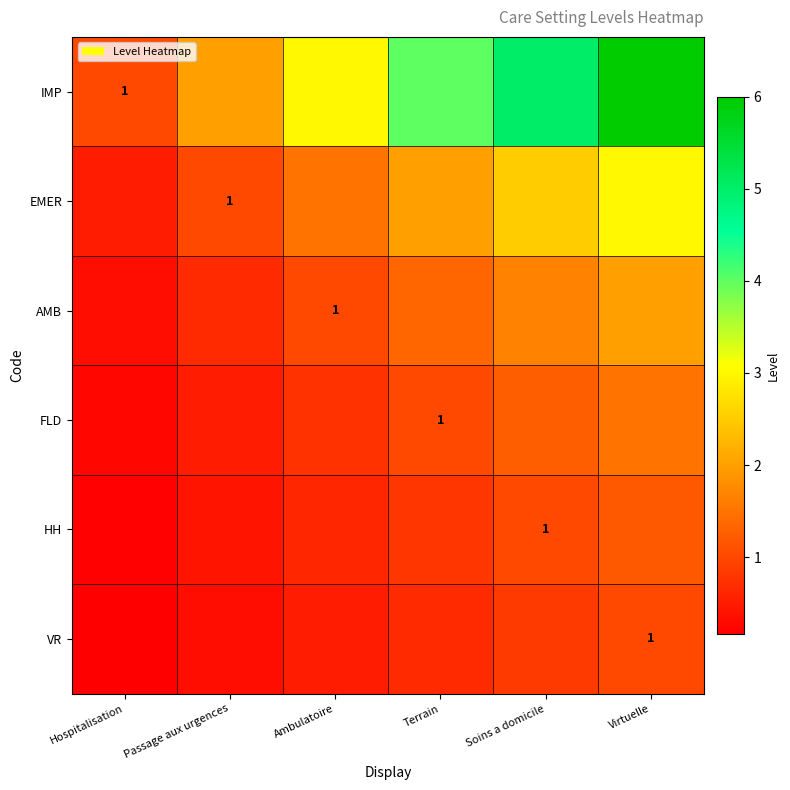

Rank the series by their maximum value, from lowest to highest.

VR, HH, FLD, AMB, EMER, IMP